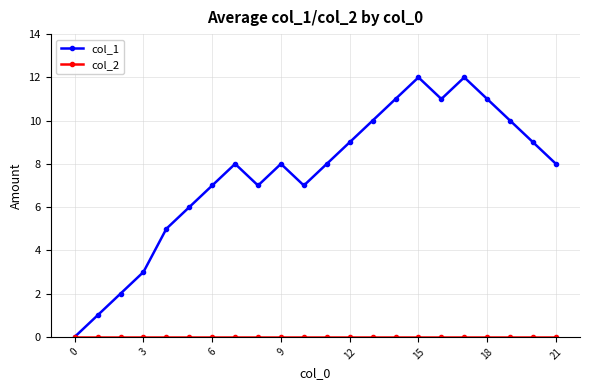

Does the chart display data point markers on the line(s)?

Yes